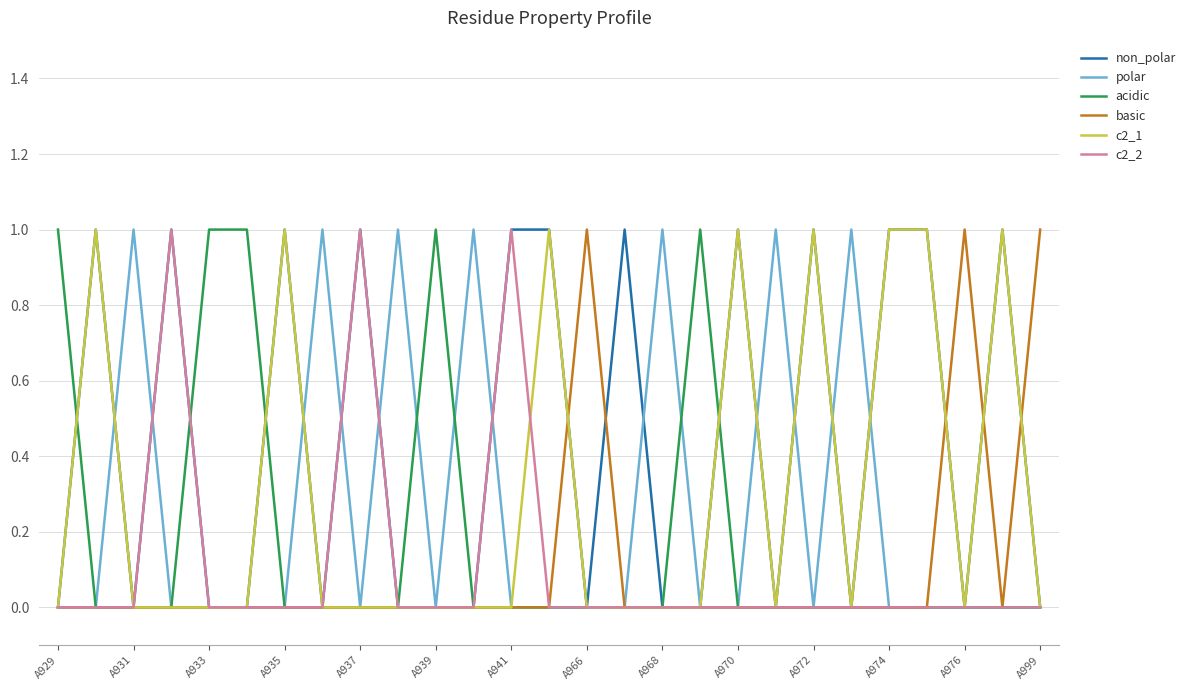

Which series has the largest total across all categories?

non_polar